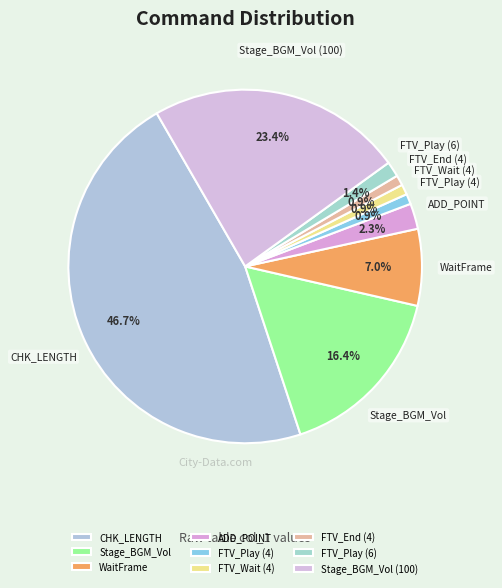

To the nearest percent, what portion does Stage_BGM_Vol (100) represent?

23%